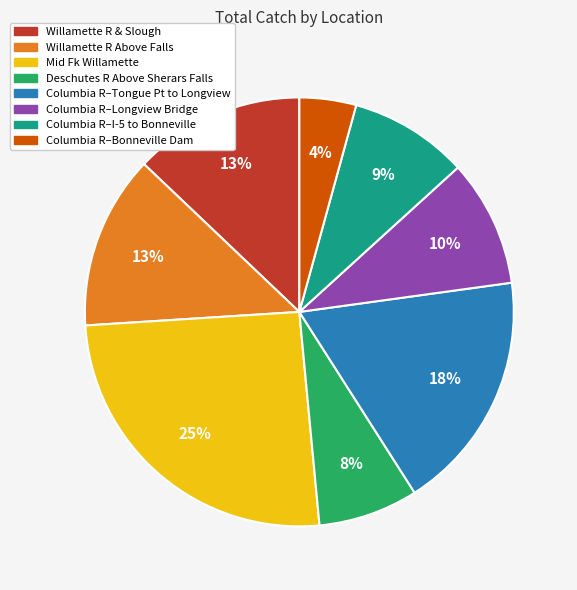

Is there a majority slice in this chart?

No